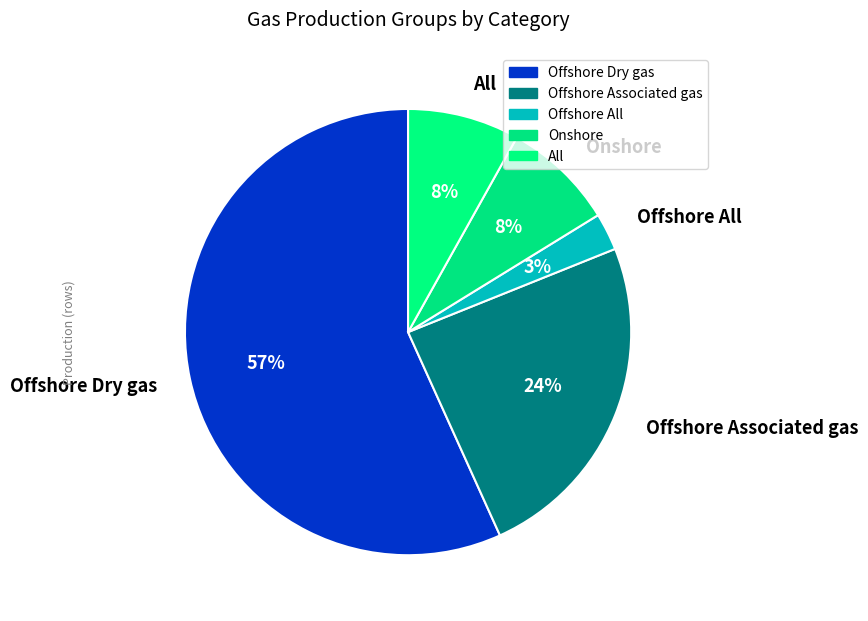

Do Offshore Associated gas and All together represent more than half of the pie?

No